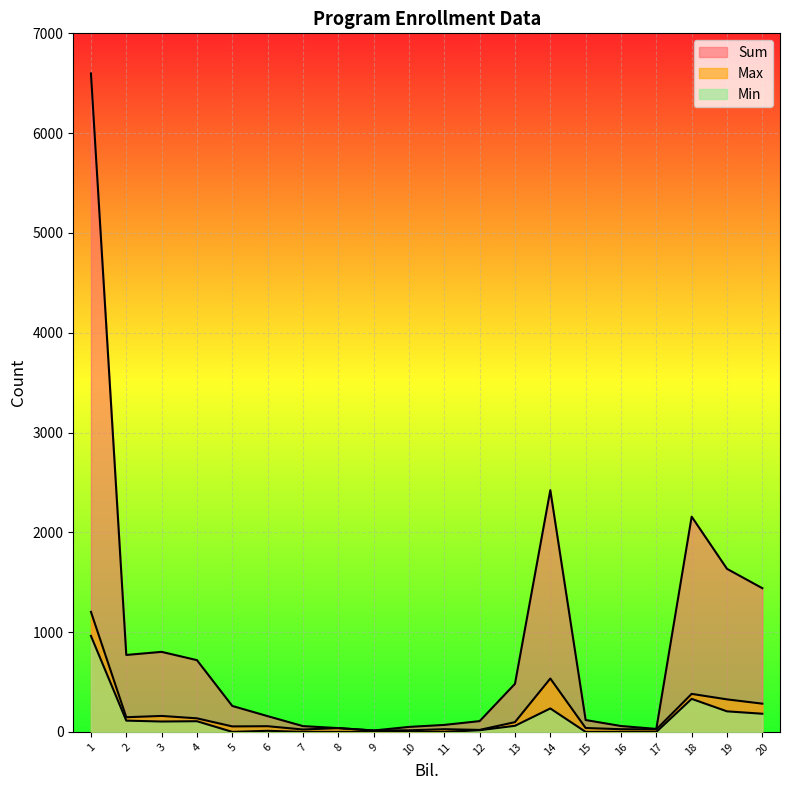

True or false: Max and Sum cross at least once.

False